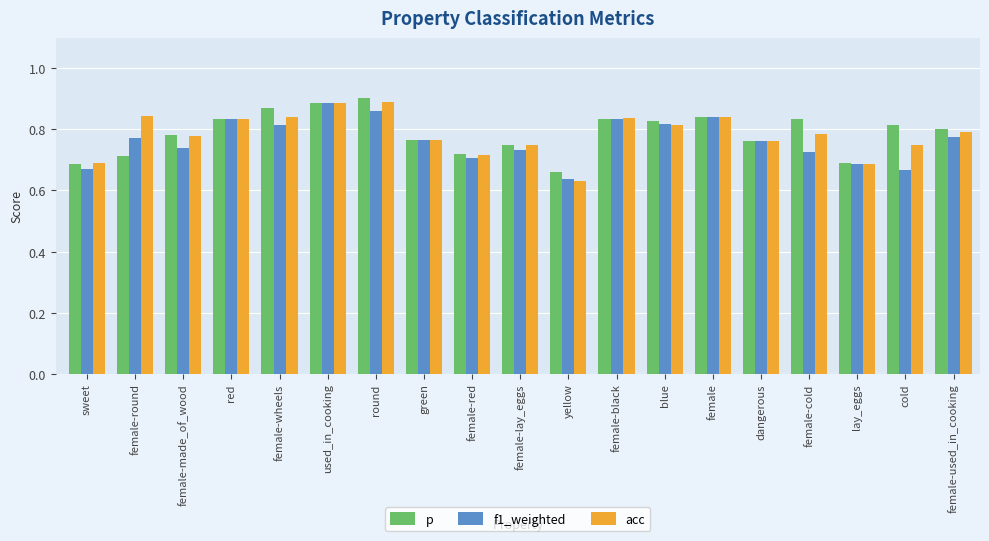

Which series changed the most between female-made_of_wood and used_in_cooking?

f1_weighted